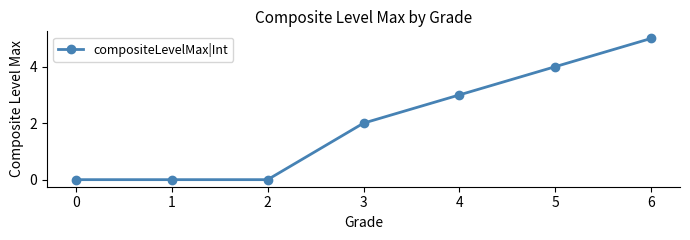

What is the difference between the maximum and minimum values?

5